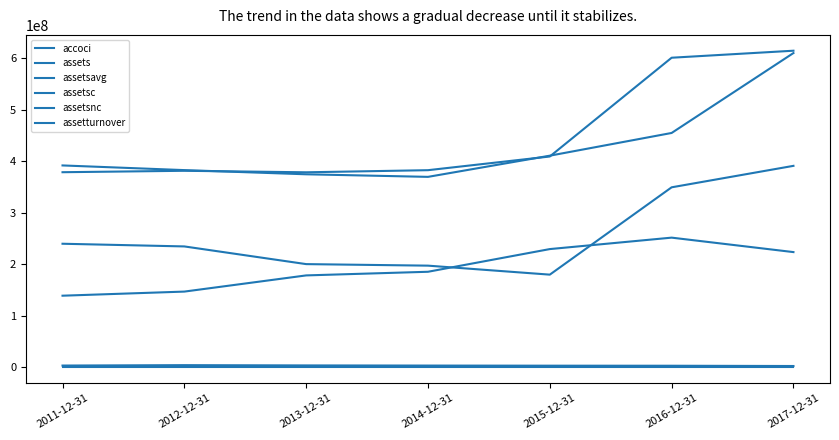

How many lines are shown in the chart?

6